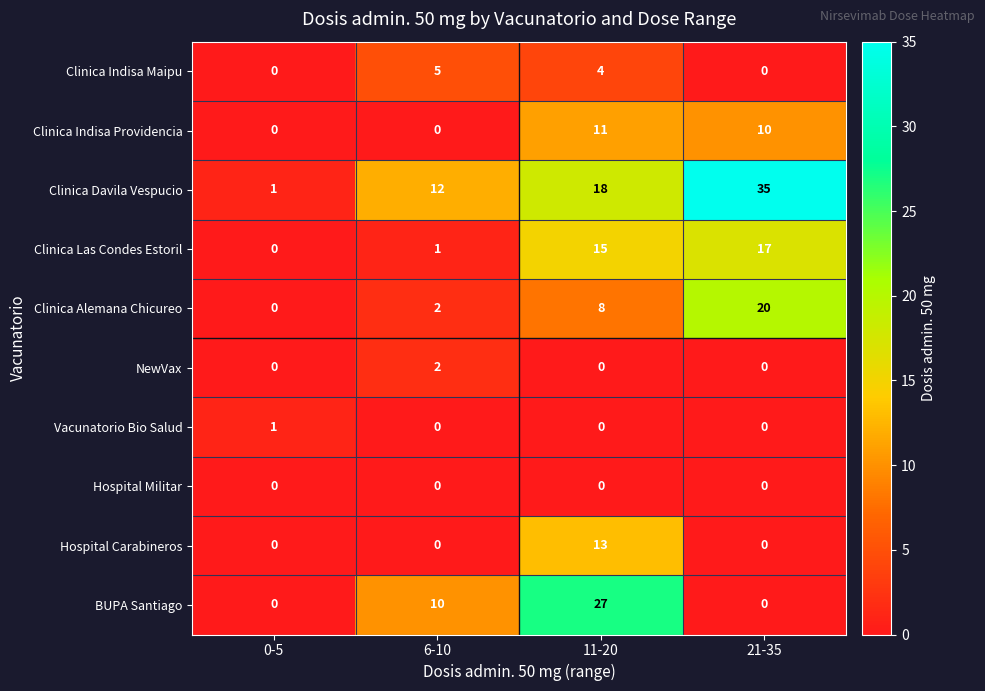

What is the sum of the BUPA Santiago values at 6-10 and 21-35?

10